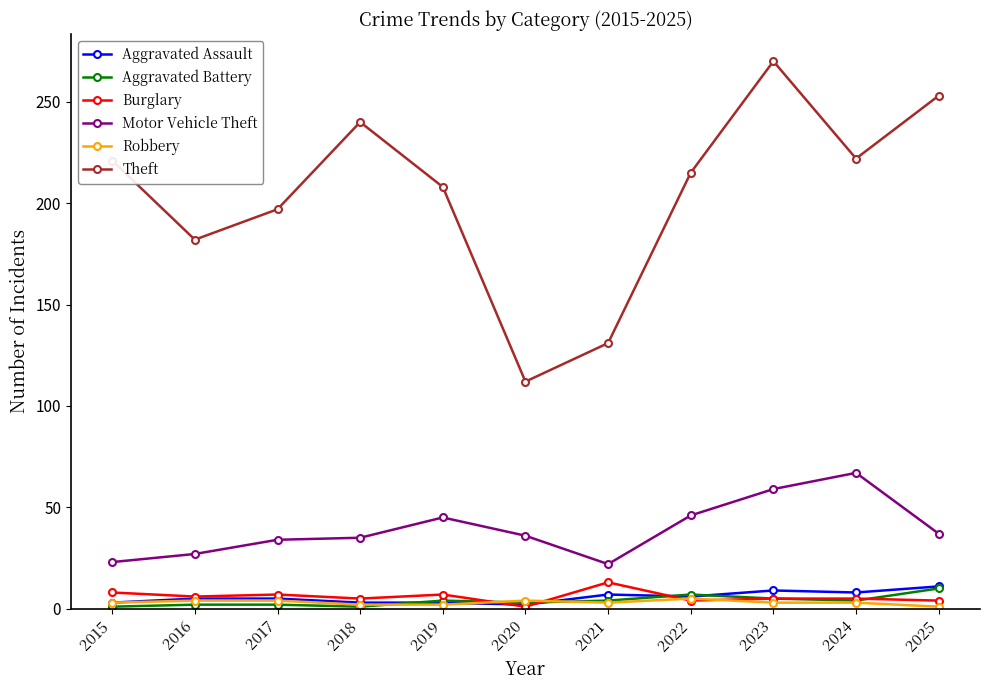

At which category is the sum across all series the highest?

2023